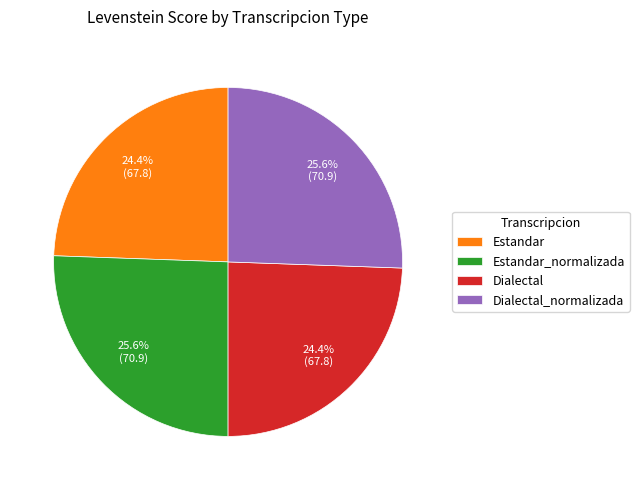

What percentage is NOT represented by Dialectal?

75.6%